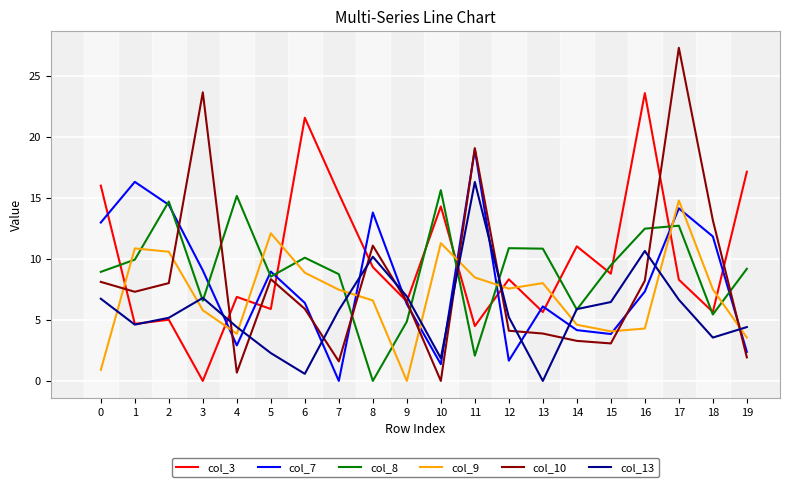

What is the spread (max minus min) of values at 5?

9.8